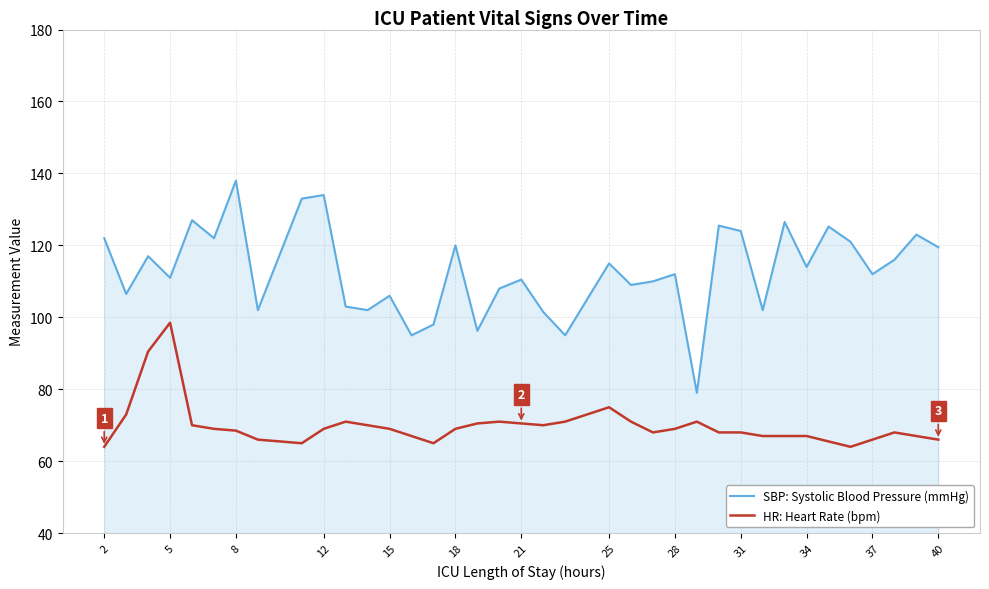

List the series in order of their overall mean, highest first.

SBP: Systolic Blood Pressure (mmHg), HR: Heart Rate (bpm)